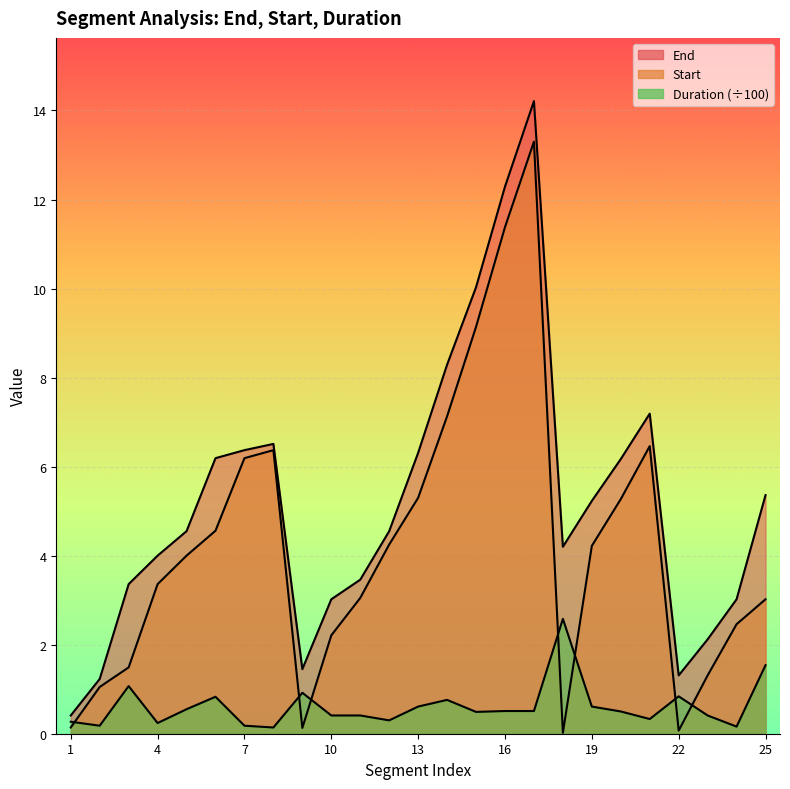

Between 2 and 23, which series saw the biggest shift?

End